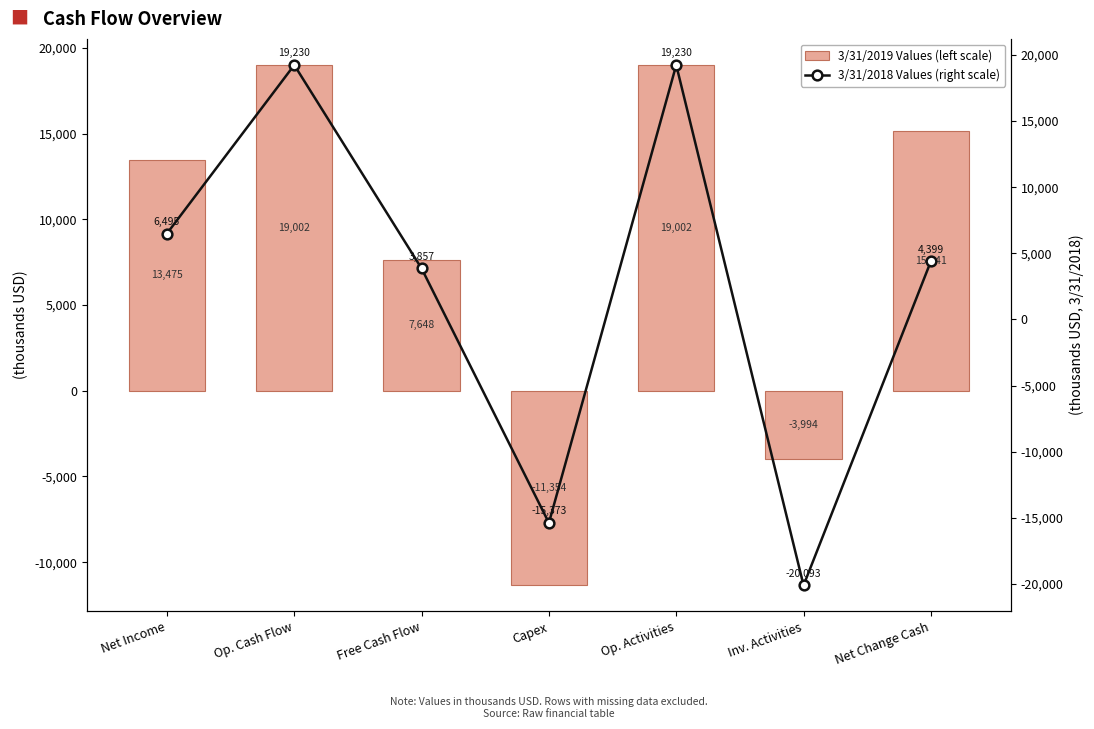

Where does the 3/31/2019 Values (left scale) series first go above 13475?

Op. Cash Flow